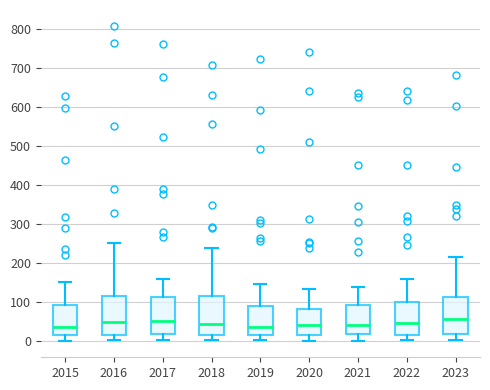

Reading left to right, transcribe this box plot: for each box, give where its median line is, the range the box spans, and where its two whiskers end, as read against the y-axis. The values are not printed on the chart, so give them approximately, as read against the axis.

2015: median 40, box 20 to 90, whiskers 0 to 150
2016: median 50, box 20 to 120, whiskers 0 to 250
2017: median 50, box 20 to 110, whiskers 0 to 160
2018: median 40, box 20 to 120, whiskers 0 to 240
2019: median 40, box 20 to 90, whiskers 0 to 150
2020: median 40, box 20 to 80, whiskers 0 to 140
2021: median 40, box 20 to 90, whiskers 0 to 140
2022: median 50, box 20 to 100, whiskers 0 to 160
2023: median 60, box 20 to 110, whiskers 0 to 220